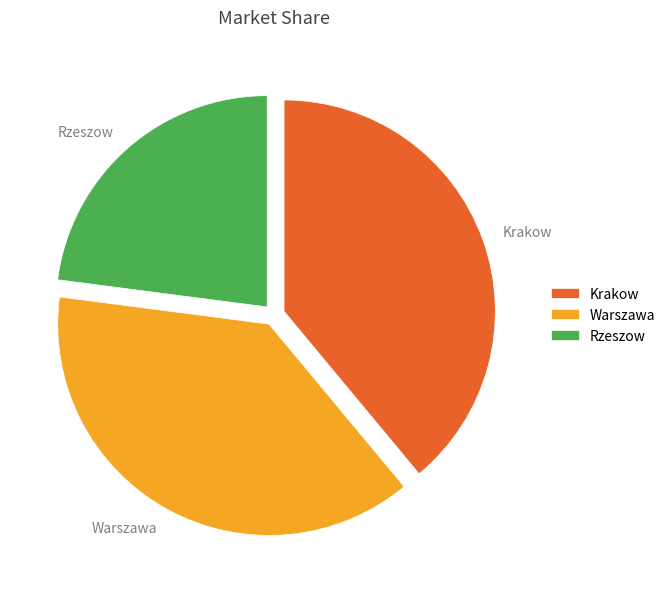

Is it true that Warszawa is 38% of the pie?

True